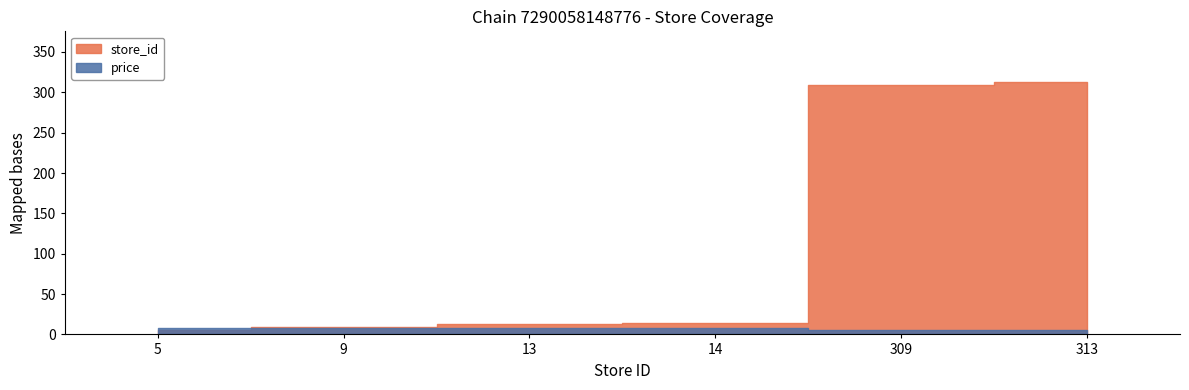

Which series ends up on top after the final intersection of price and store_id?

store_id